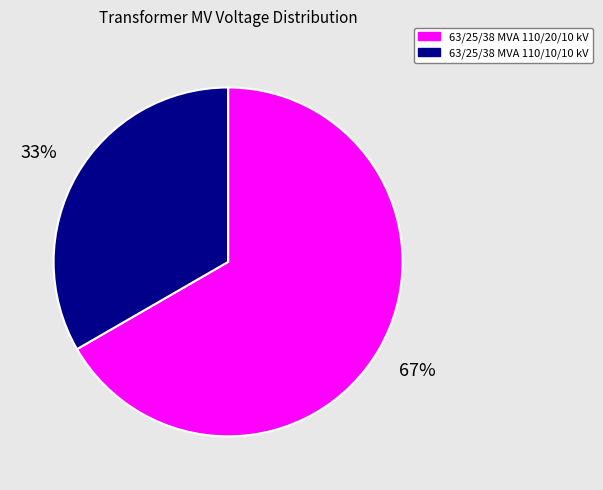

To the nearest percent, what percentage of the pie is 63/25/38 MVA 110/10/10 kV?

33%